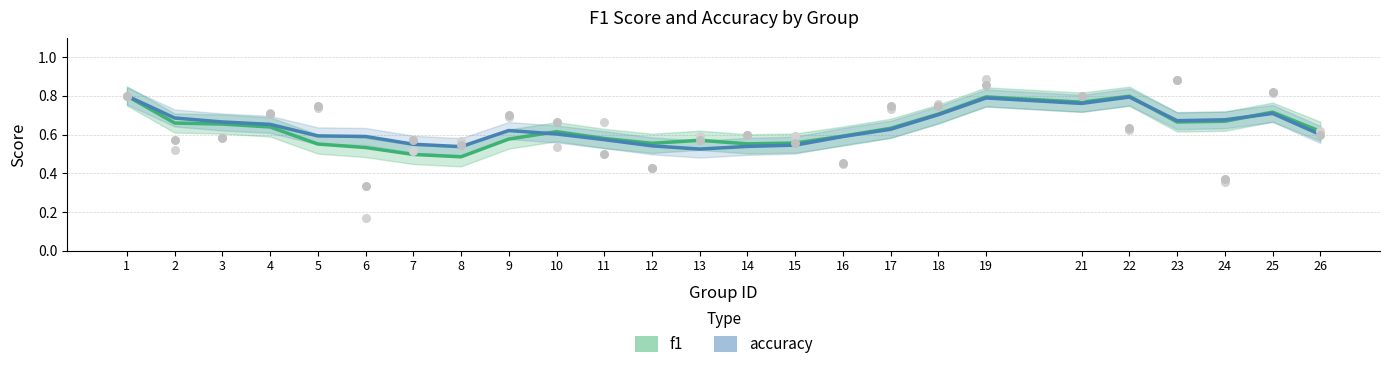

At how many categories does at least one series exceed 0?

25